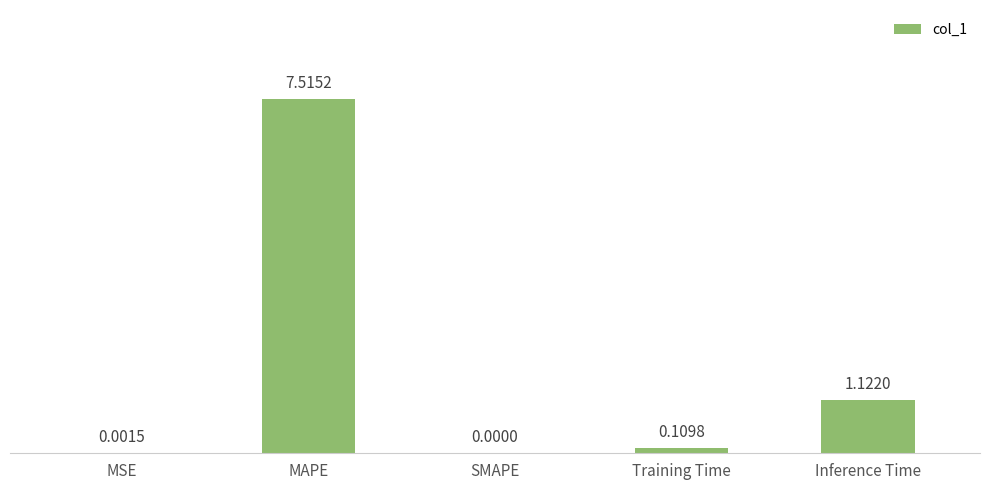

Which has a higher value, Training Time or Inference Time?

Inference Time